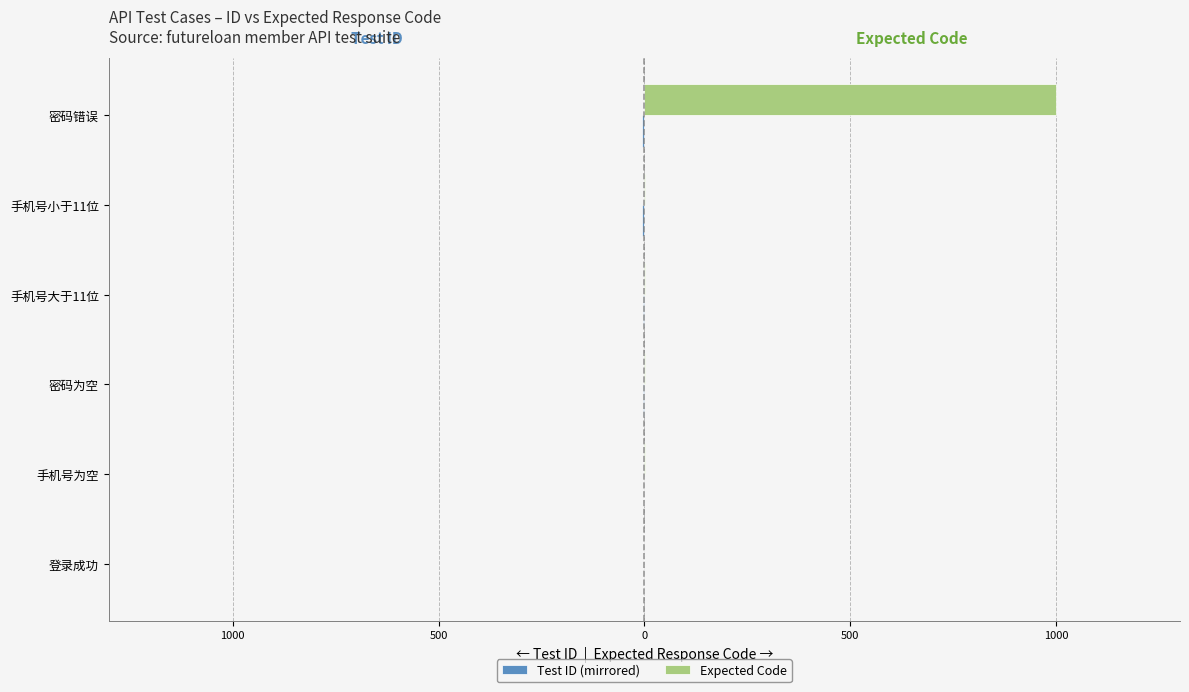

How many bars are there in total?

12